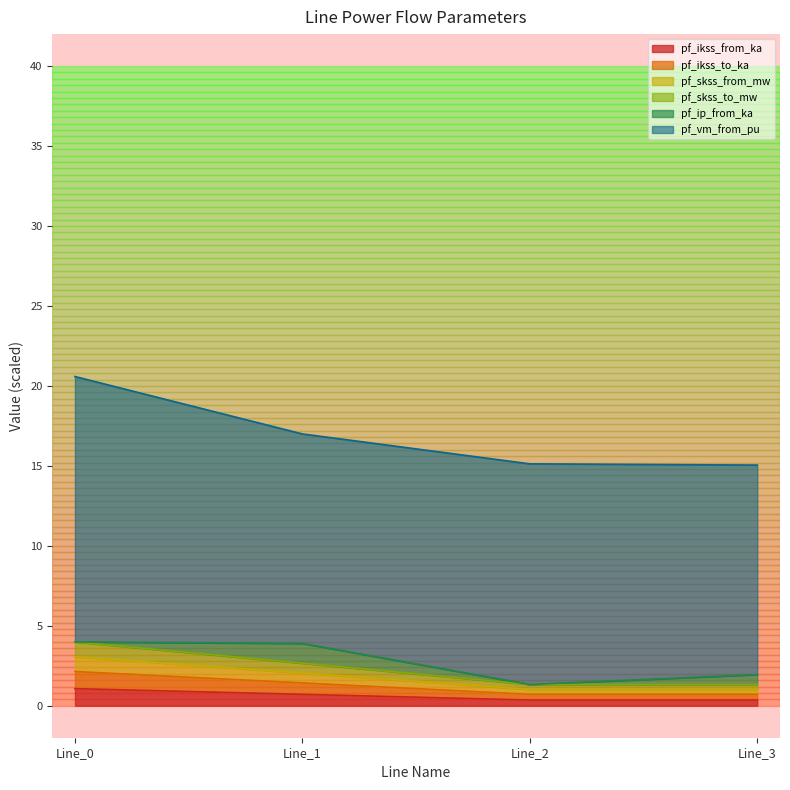

Does the chart have visible grid lines?

No